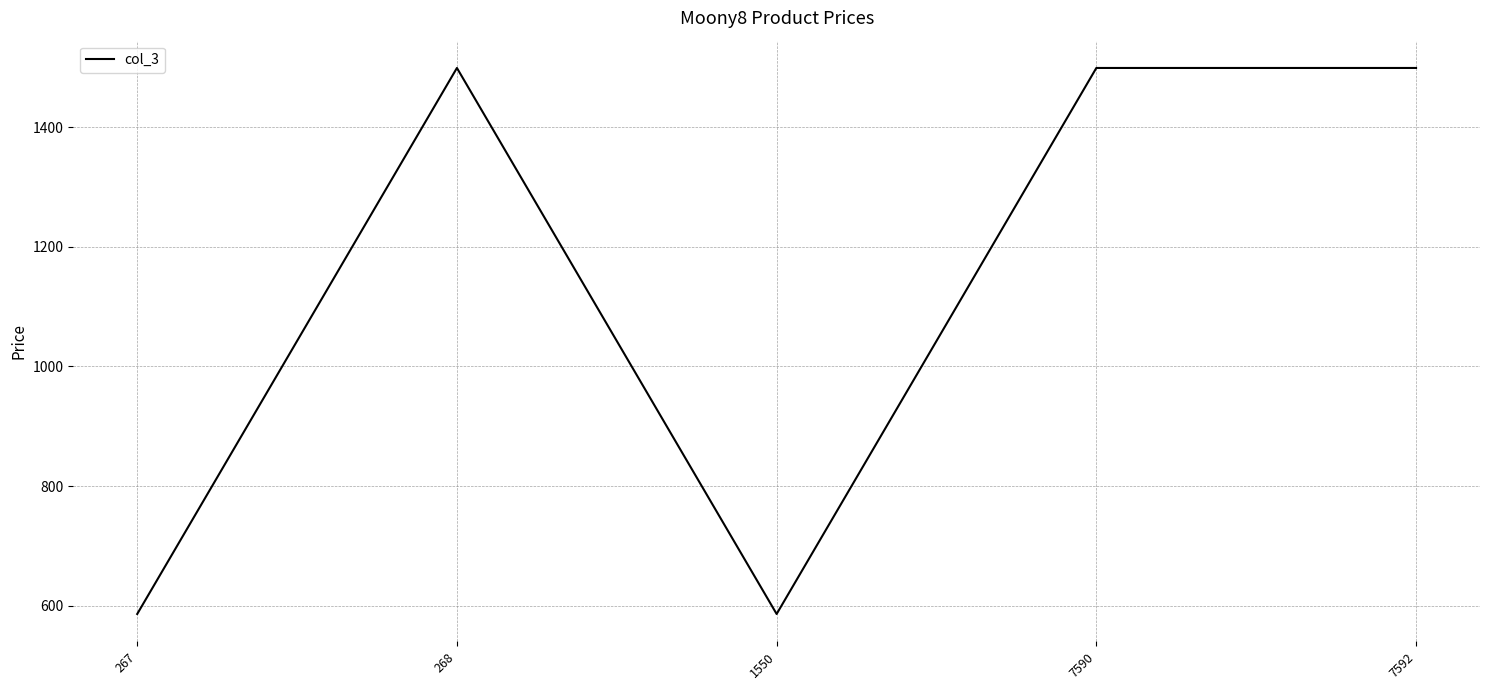

What is the sum of the values at 268 and 1550?

2085